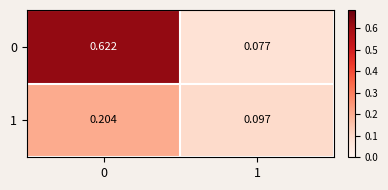

List the series in order of their peak value, highest first.

0, 1